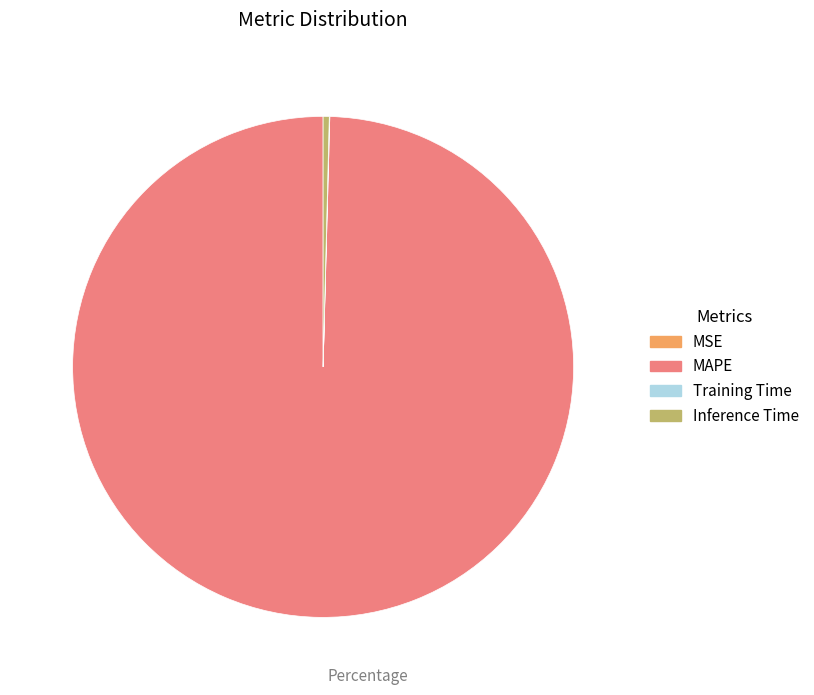

What is the largest slice in the pie chart?

MAPE